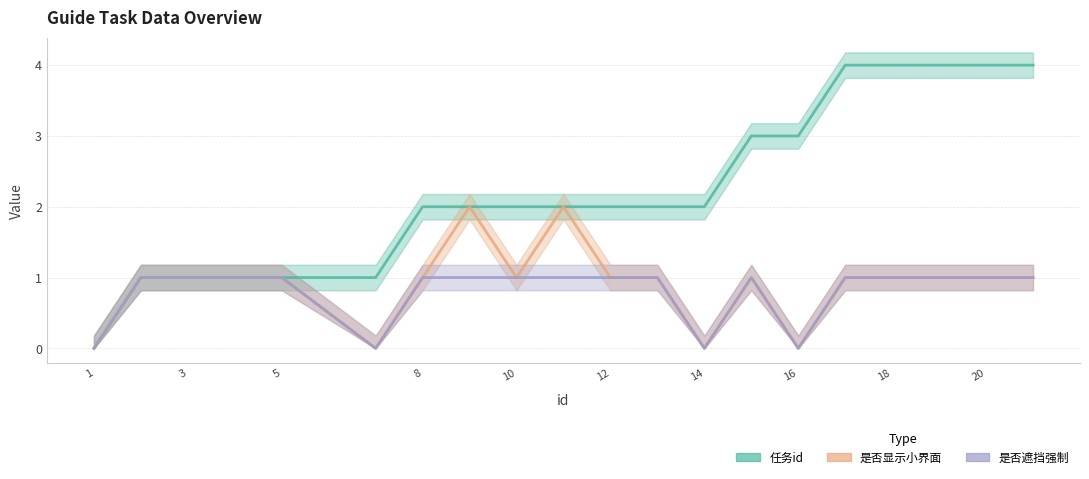

At how many categories does at least one series exceed 3?

5